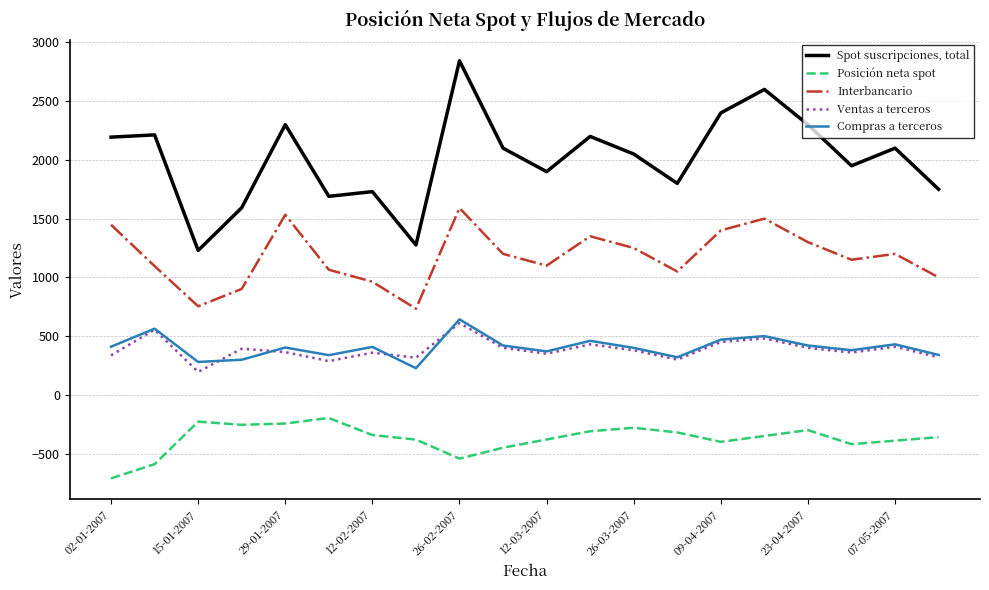

What is the smallest value displayed?

-711